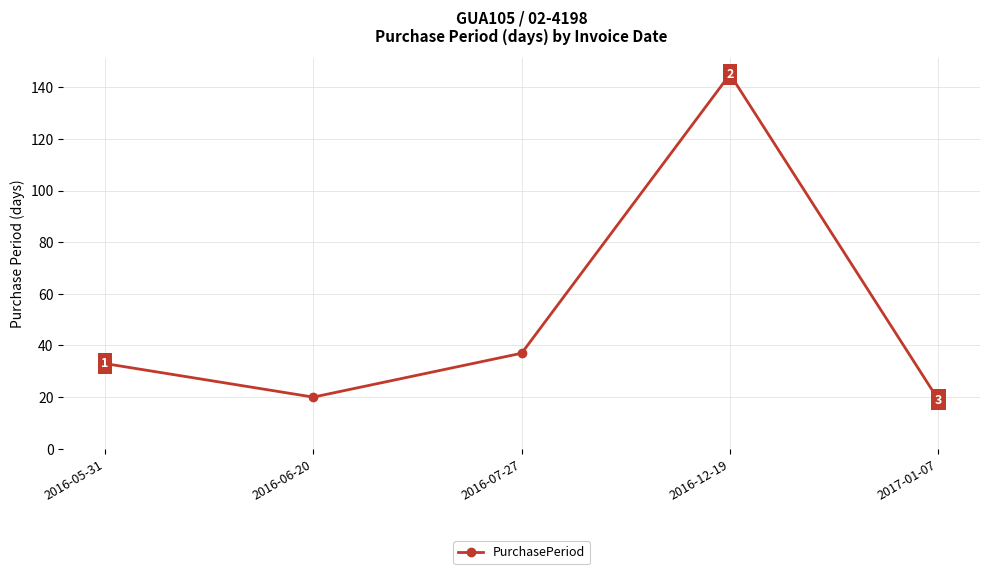

Reading right to left, extract all data points from this chart.

2017-01-07=19	2016-12-19=145	2016-07-27=37	2016-06-20=20	2016-05-31=33